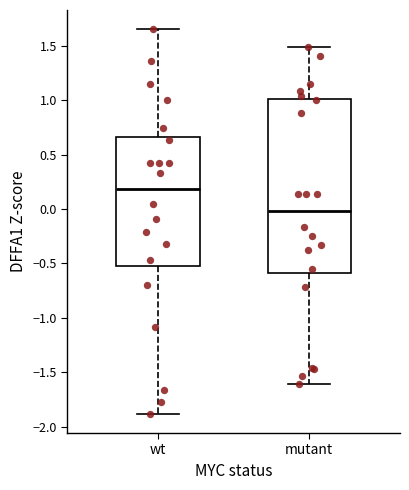

Which box is the tallest, from its lower edge to its upper edge?

mutant